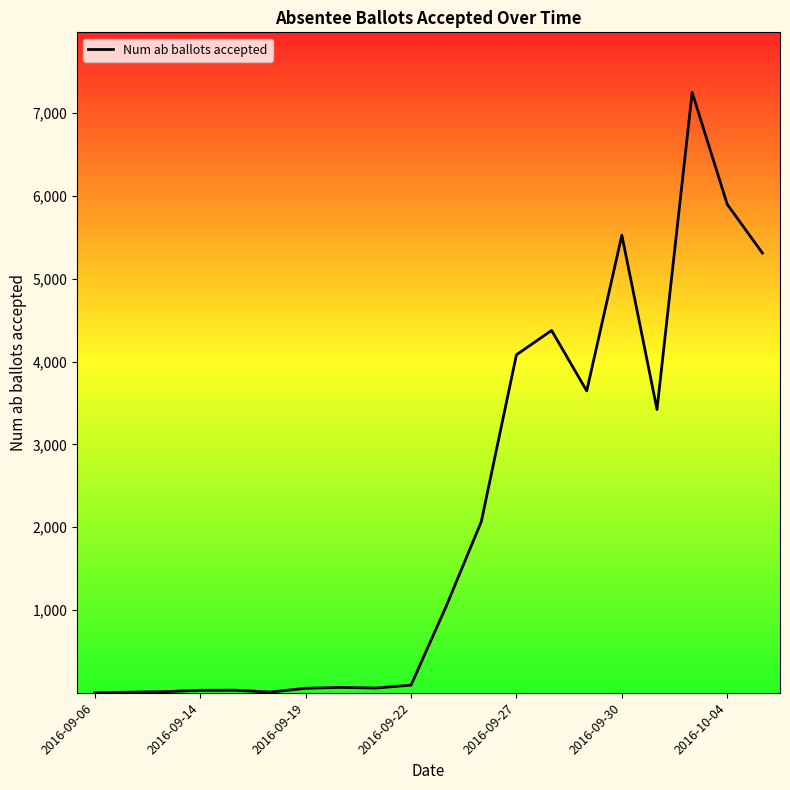

What is the maximum value shown in the chart?

7248